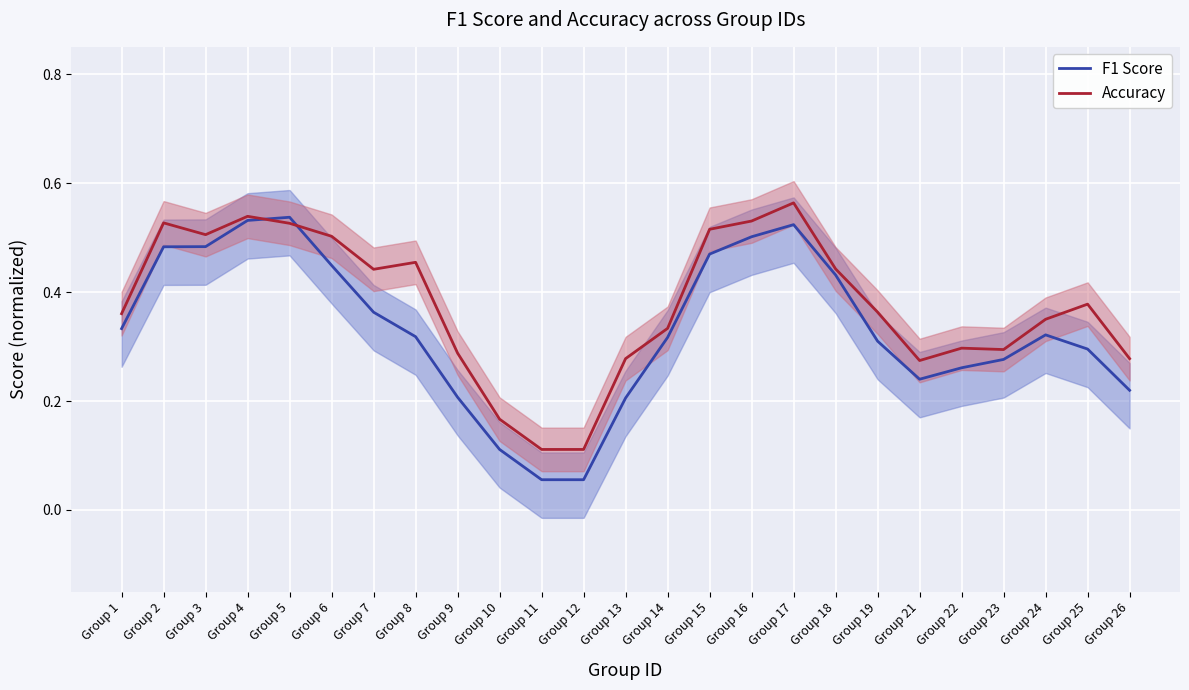

What is the maximum value for F1 Score?

0.5